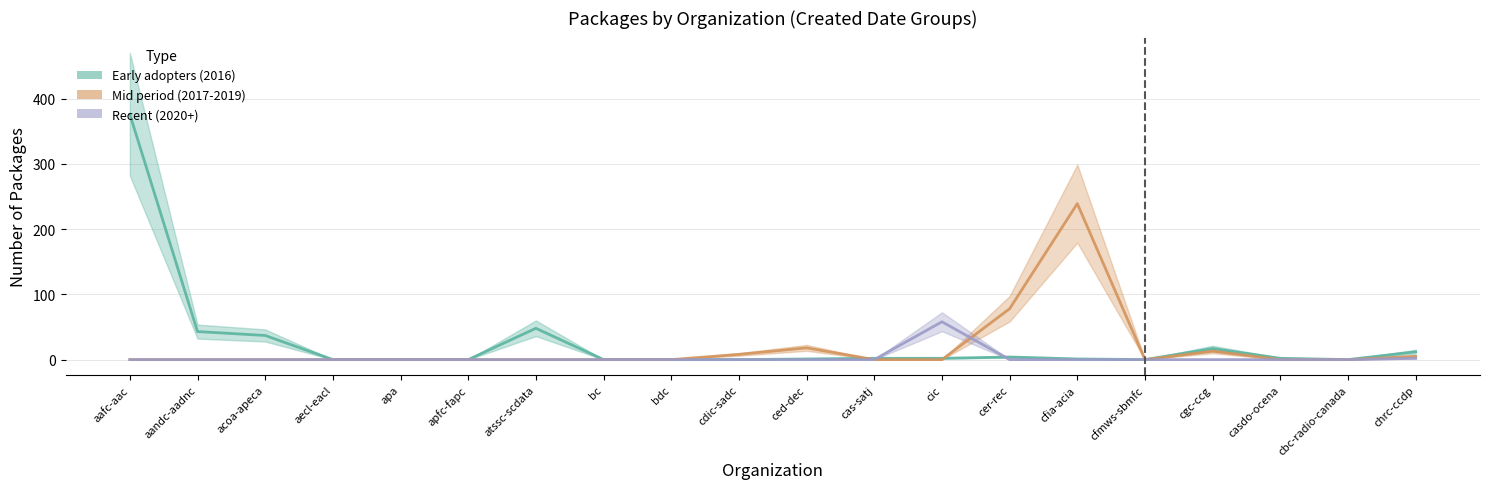

Reading left to right, extract all data points from this chart.

Early adopters (2016): aafc-aac=376	aandc-aadnc=43	acoa-apeca=37	aecl-eacl=0	apa=0	apfc-fapc=0	atssc-scdata=48	bc=0	bdc=0	cdic-sadc=0	ced-dec=1	cas-satj=2	cic=2	cer-rec=4	cfia-acia=1	cfmws-sbmfc=0	cgc-ccg=17	casdo-ocena=2	cbc-radio-canada=0	chrc-ccdp=12
Mid period (2017-2019): aafc-aac=0	aandc-aadnc=0	acoa-apeca=0	aecl-eacl=0	apa=0	apfc-fapc=0	atssc-scdata=0	bc=0	bdc=0	cdic-sadc=8	ced-dec=18	cas-satj=0	cic=0	cer-rec=78	cfia-acia=239	cfmws-sbmfc=0	cgc-ccg=13	casdo-ocena=0	cbc-radio-canada=0	chrc-ccdp=5
Recent (2020+): aafc-aac=0	aandc-aadnc=0	acoa-apeca=0	aecl-eacl=0	apa=0	apfc-fapc=0	atssc-scdata=0	bc=0	bdc=0	cdic-sadc=0	ced-dec=0	cas-satj=0	cic=58	cer-rec=0	cfia-acia=0	cfmws-sbmfc=0	cgc-ccg=0	casdo-ocena=0	cbc-radio-canada=0	chrc-ccdp=2